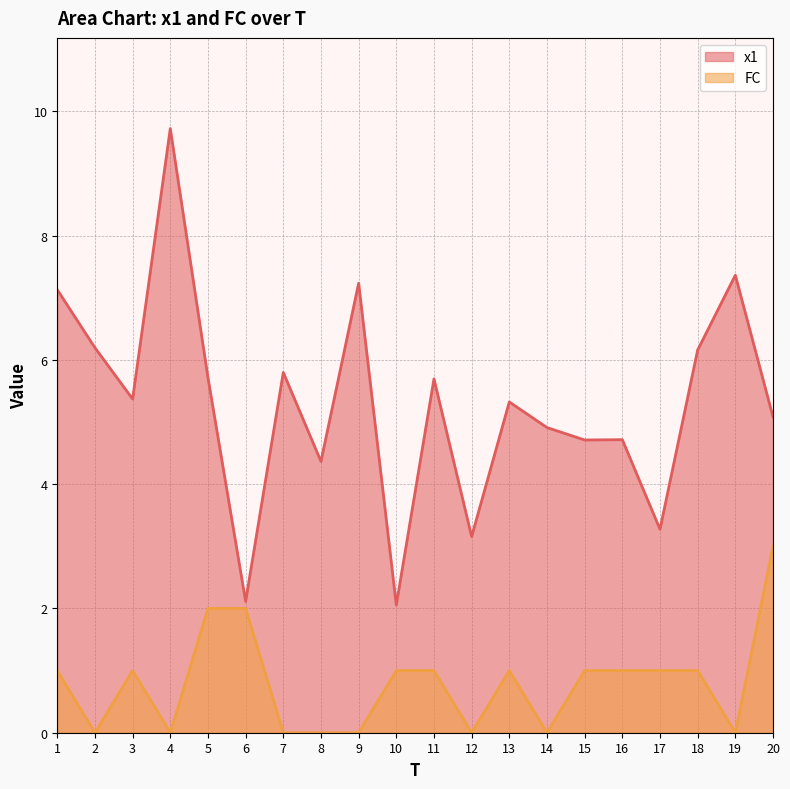

Where does the FC series first go above 1?

5